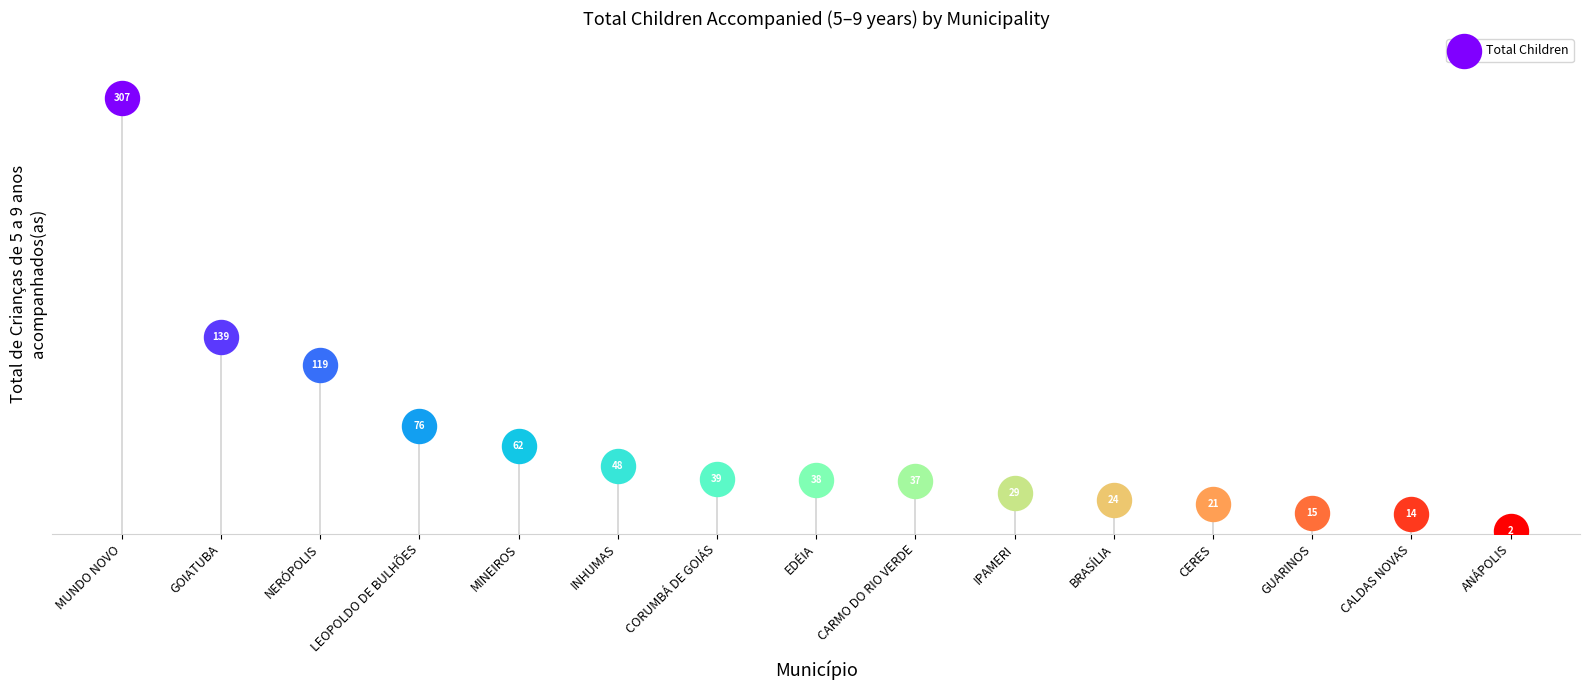

What is the change in value from BRASÍLIA to LEOPOLDO DE BULHÕES?

+52